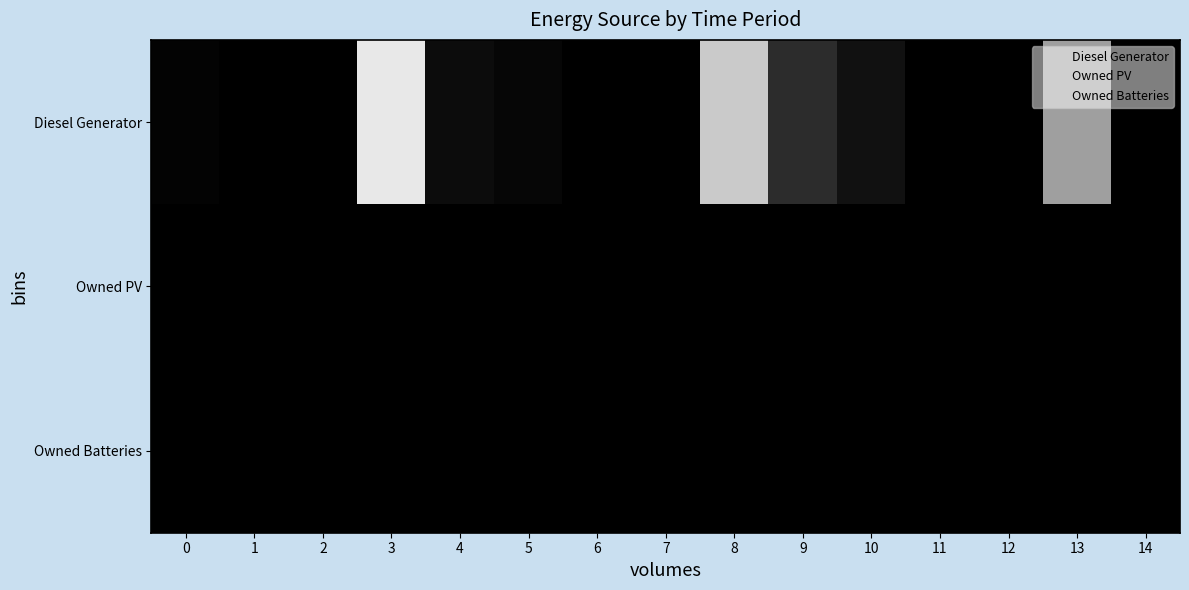

At which category does the chart reach its peak across all series?

3